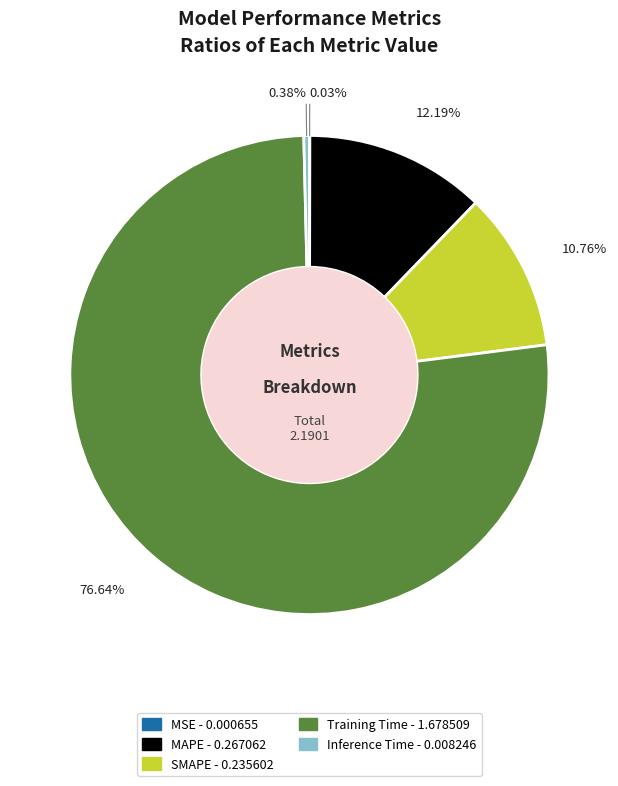

Between Training Time and MAPE, which is larger?

Training Time